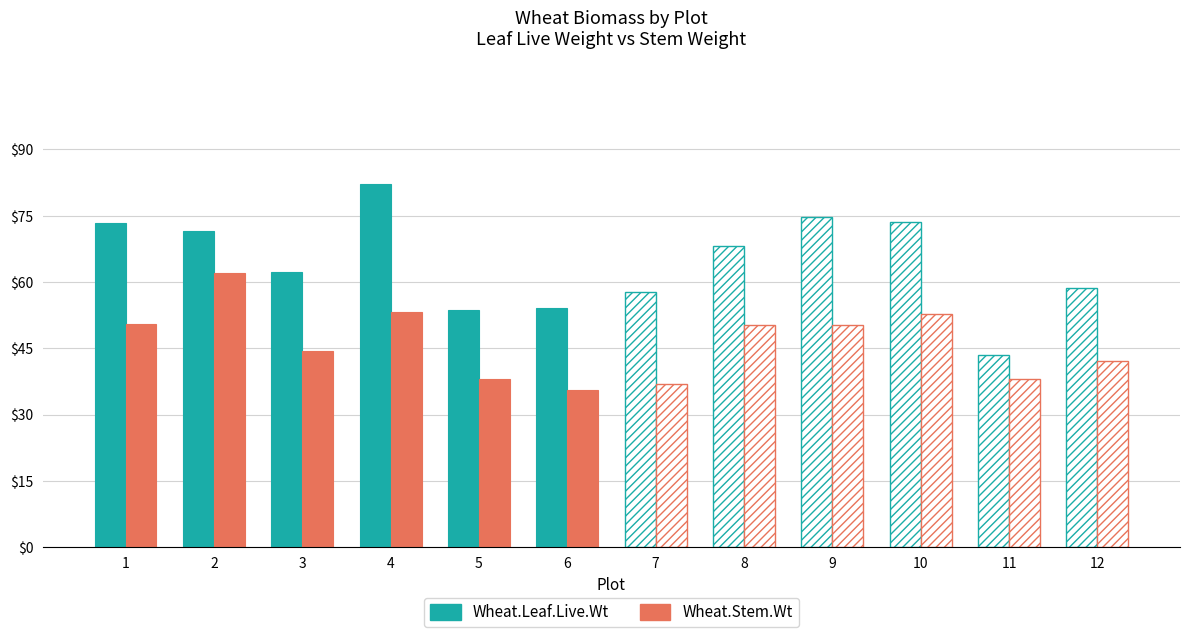

Between 6 and 2, which is larger?

2